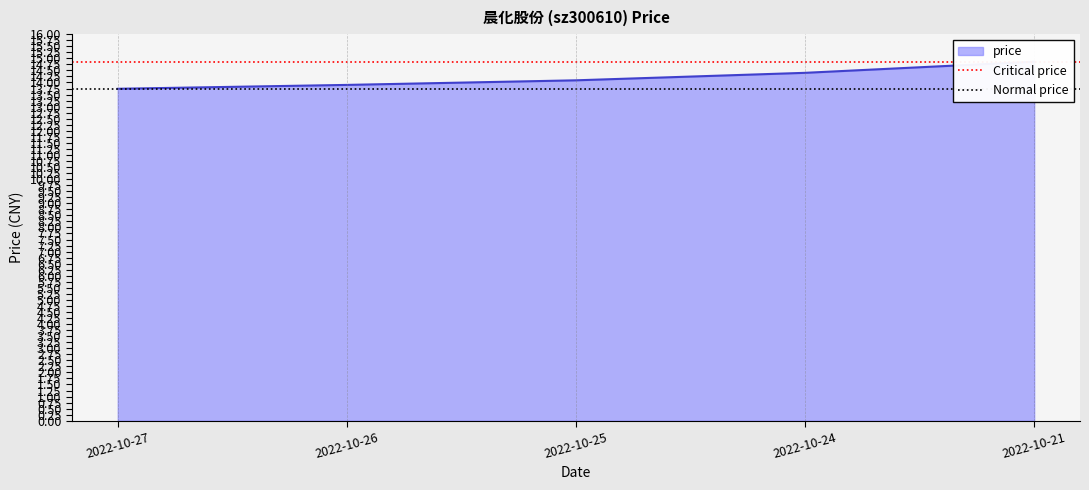

What is the value of the Normal price point at the 2nd from the left?

13.7